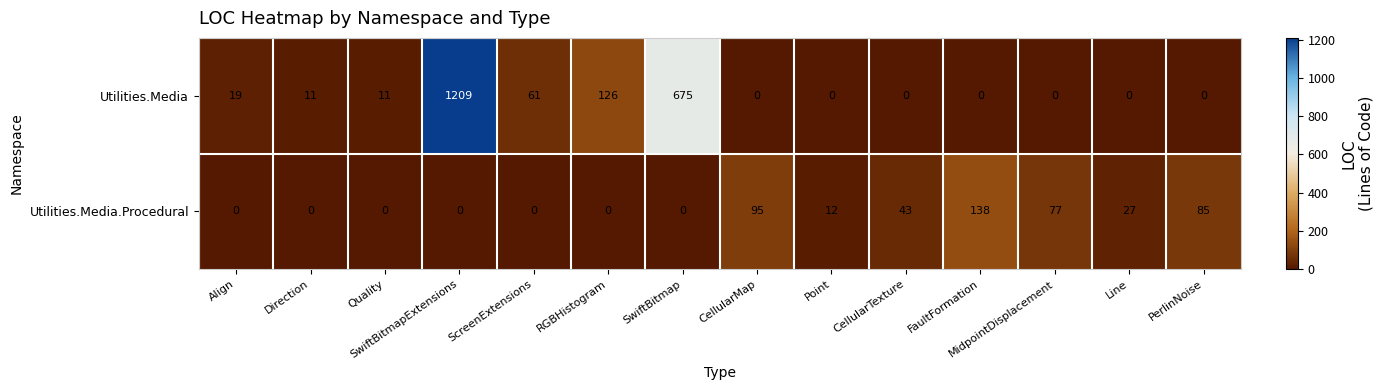

The value of Utilities.Media at Point is -738. True or false?

False